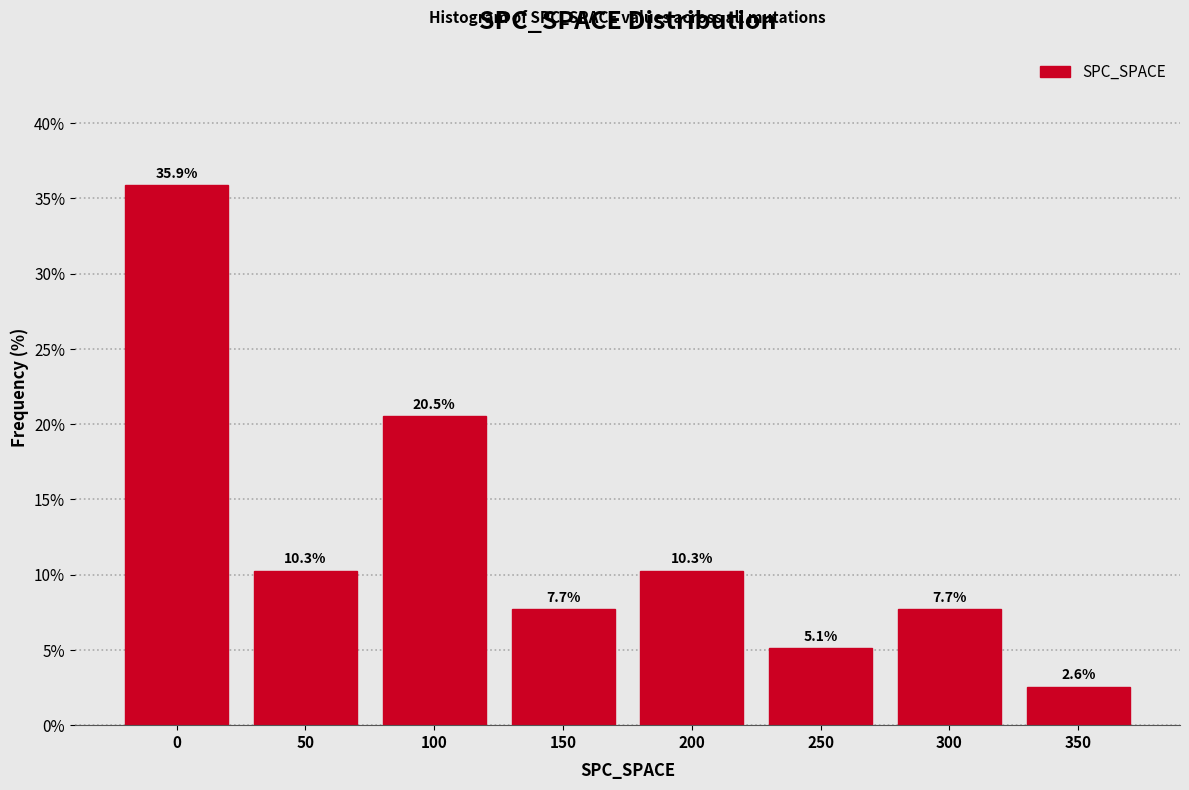

Reading left to right, list all the values displayed in this chart.

35.9	10.3	20.5	7.7	10.3	5.1	7.7	2.6